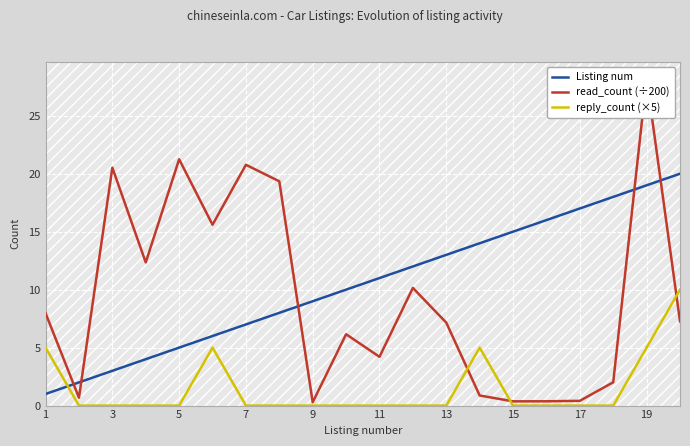

The value of reply_count (×5) at 17 is -5. True or false?

False